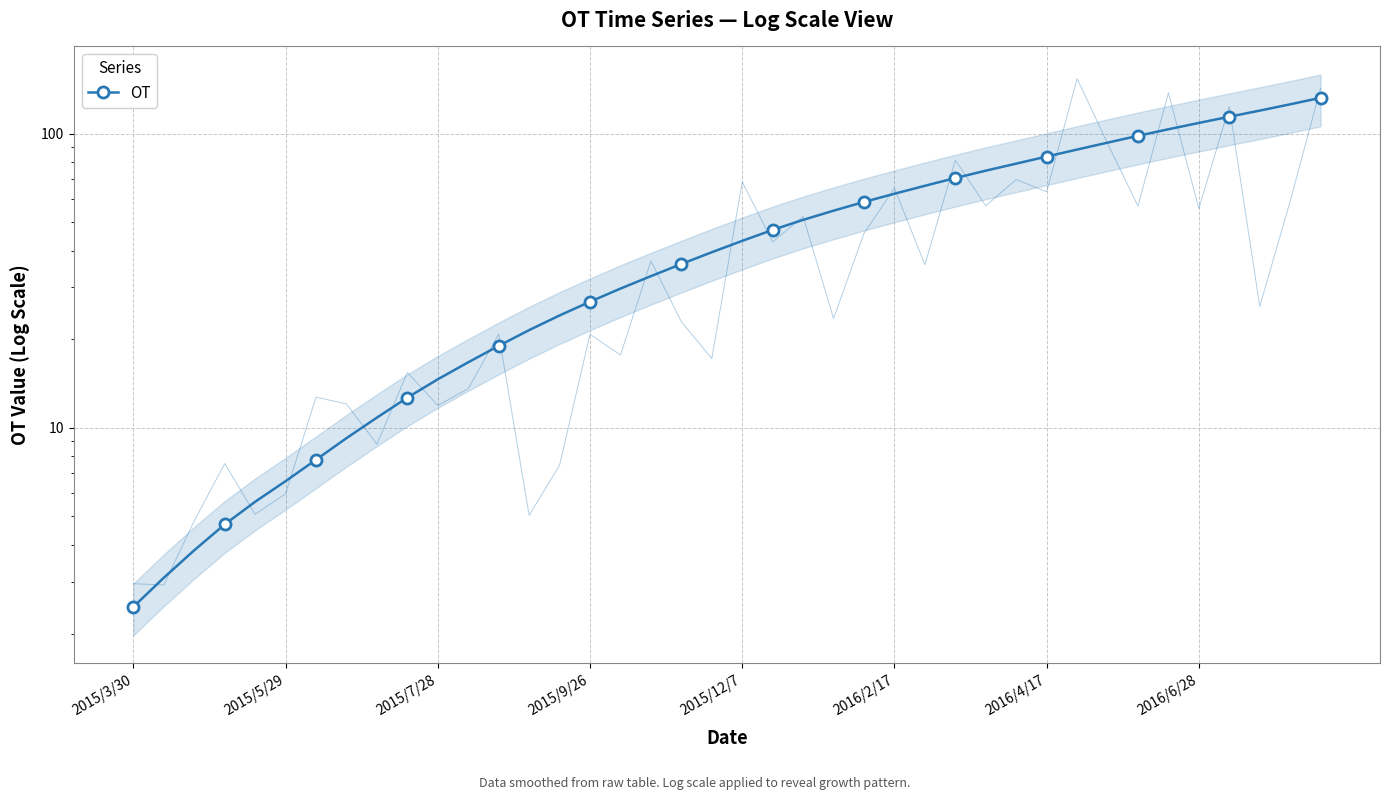

True or false: the data shows 70.6 at 27.

True